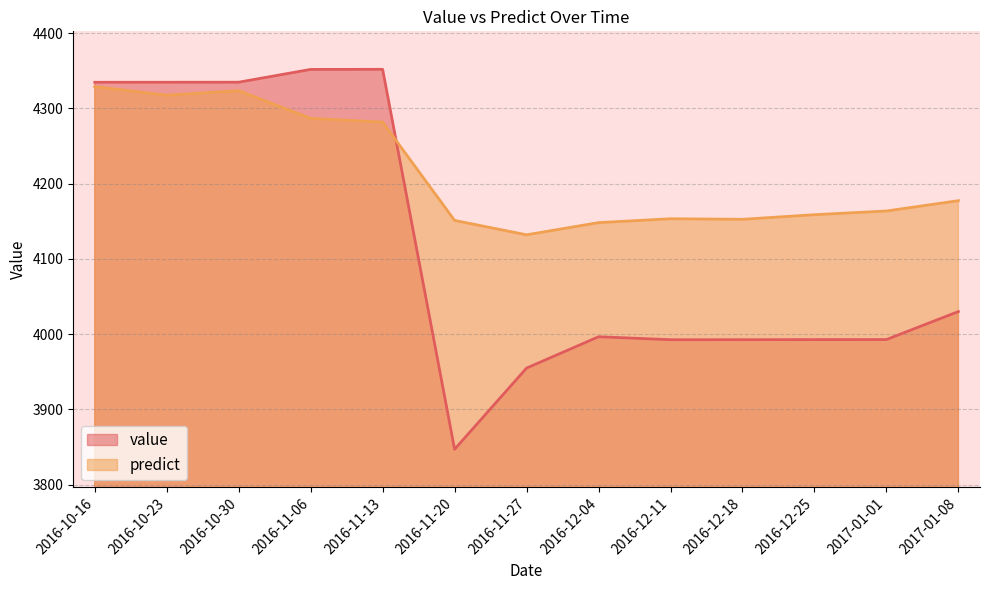

True or false: predict has a value of 4177.3 at 2017-01-08.

True